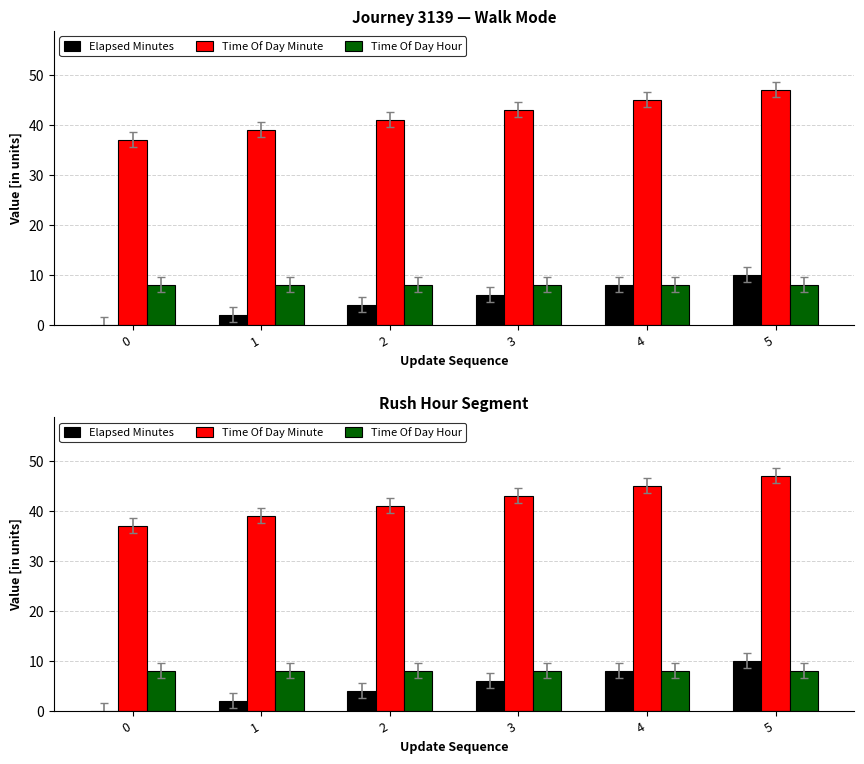

The value of Elapsed Minutes at 5 is 3. True or false?

False